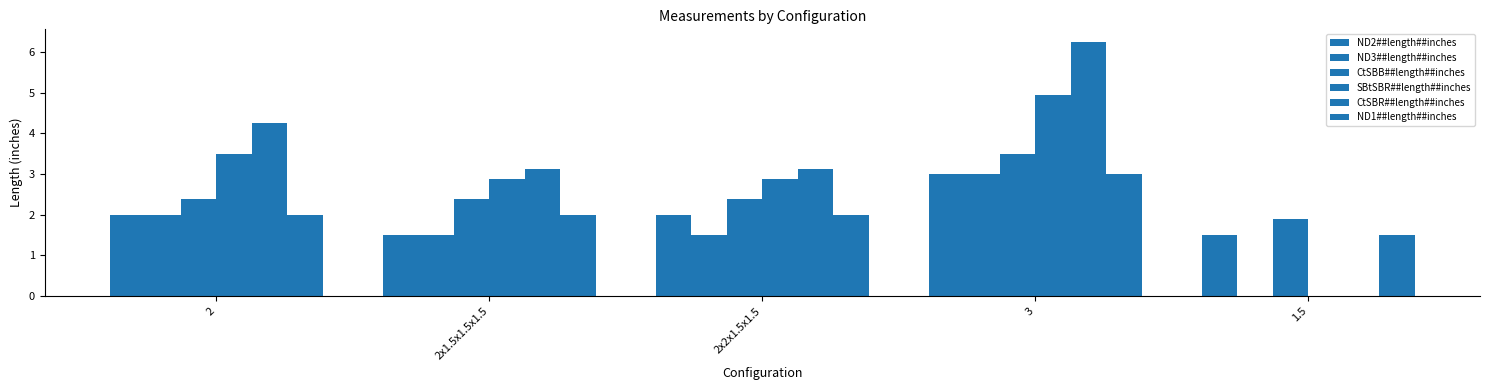

What is the approximate value of SBtSBR##length##inches at 2?

3.5